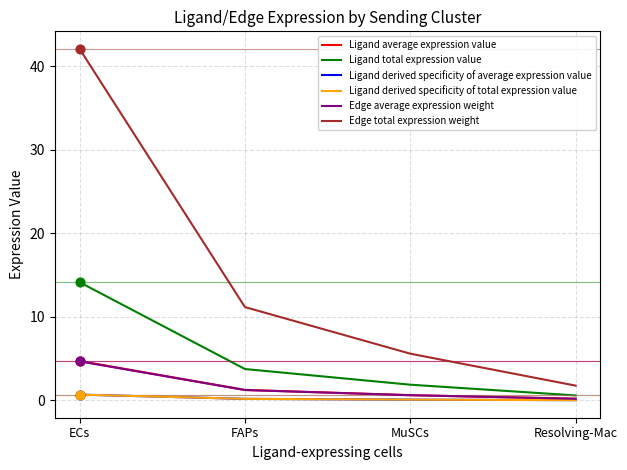

Does the chart have visible grid lines?

Yes